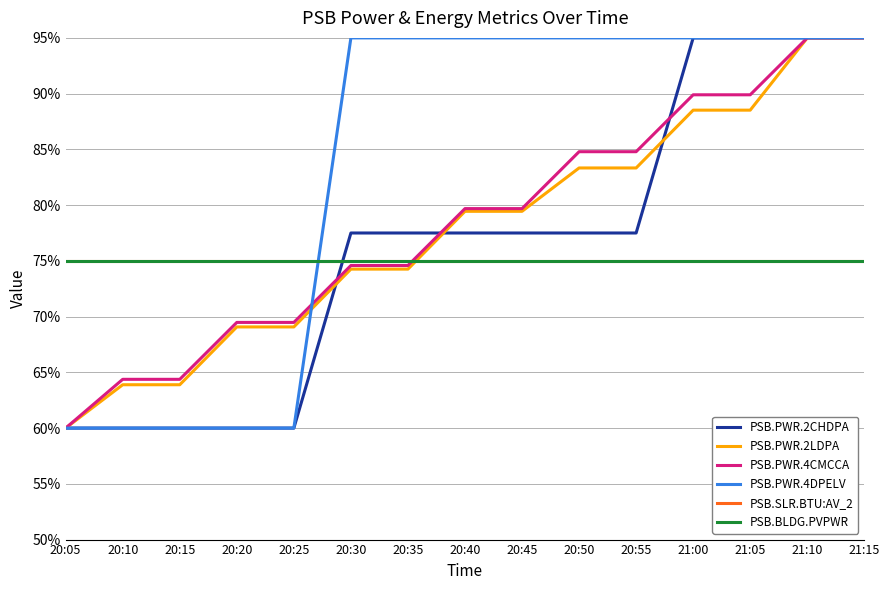

Between 20:45 and 21:05, which is larger?

21:05